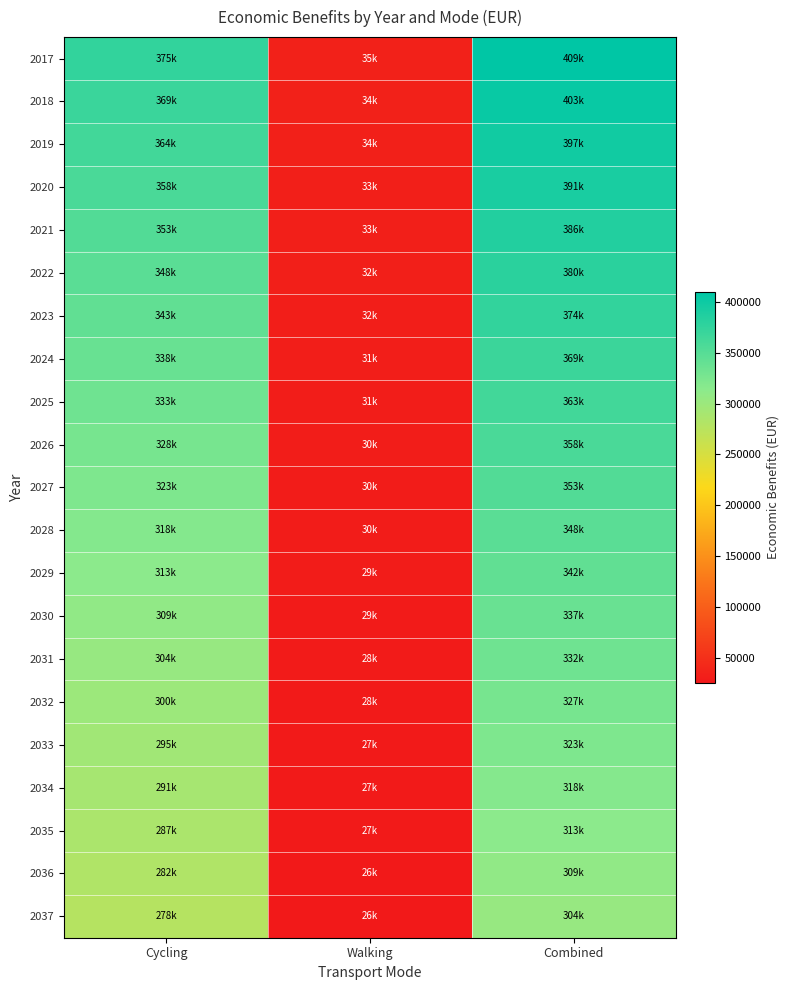

How many categories are shown in the chart?

3